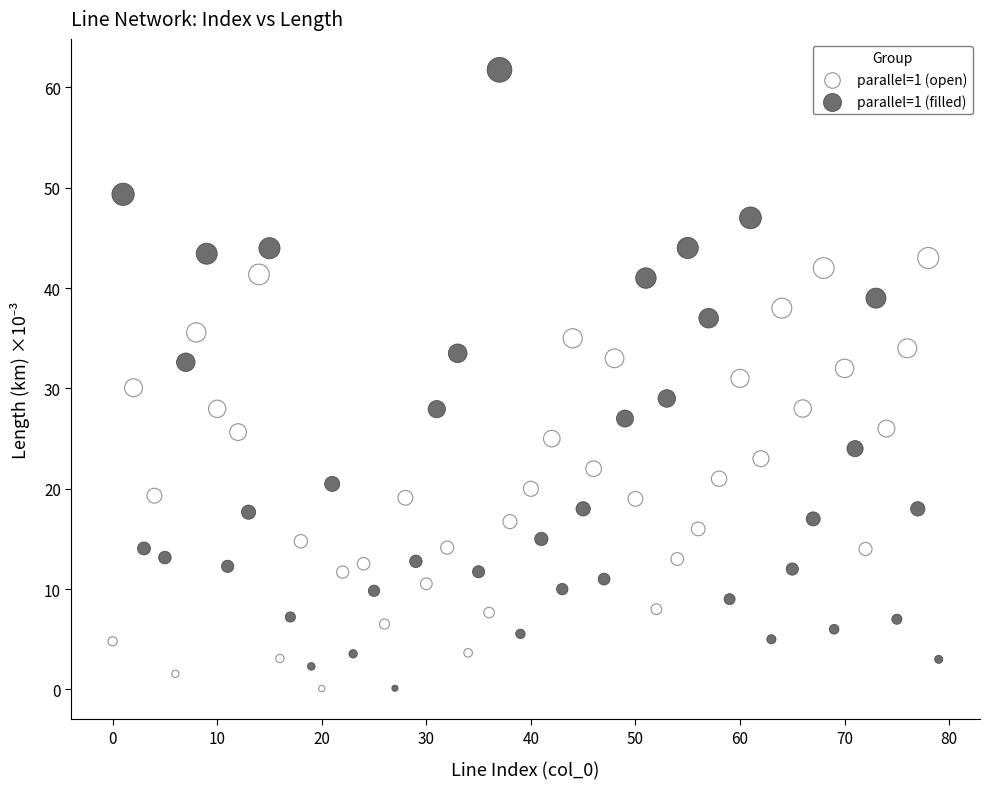

Which series reaches the maximum Y coordinate?

parallel=1 (filled)